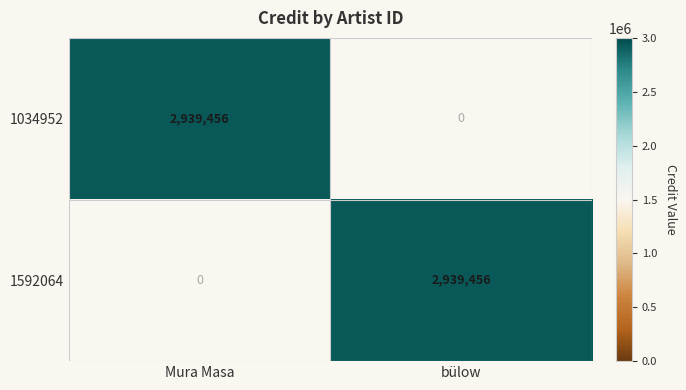

Is the value of 1592064 at Mura Masa greater than the value of 1034952 at Mura Masa?

No